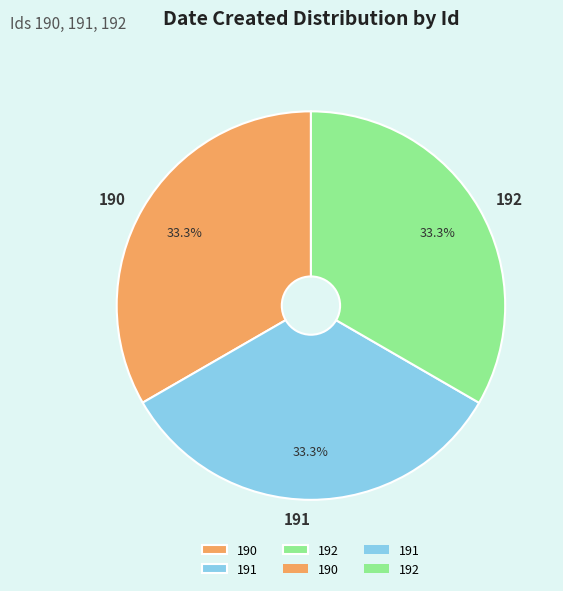

What percentage is the 190 slice, to the nearest percent?

33%